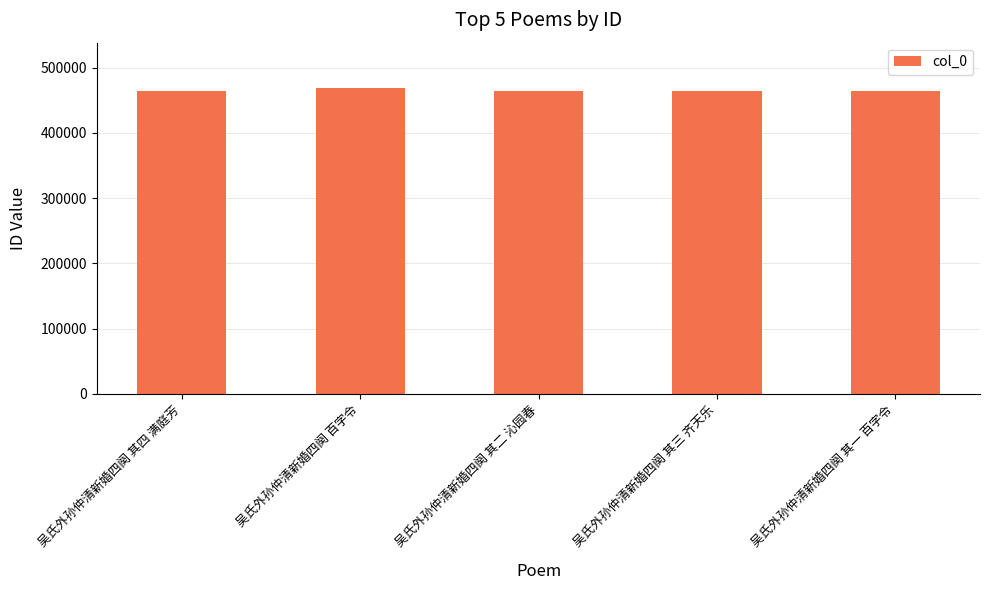

Read the value at 吴氏外孙仲清新婚四阕 其三 齐天乐, to the nearest 10.

464320